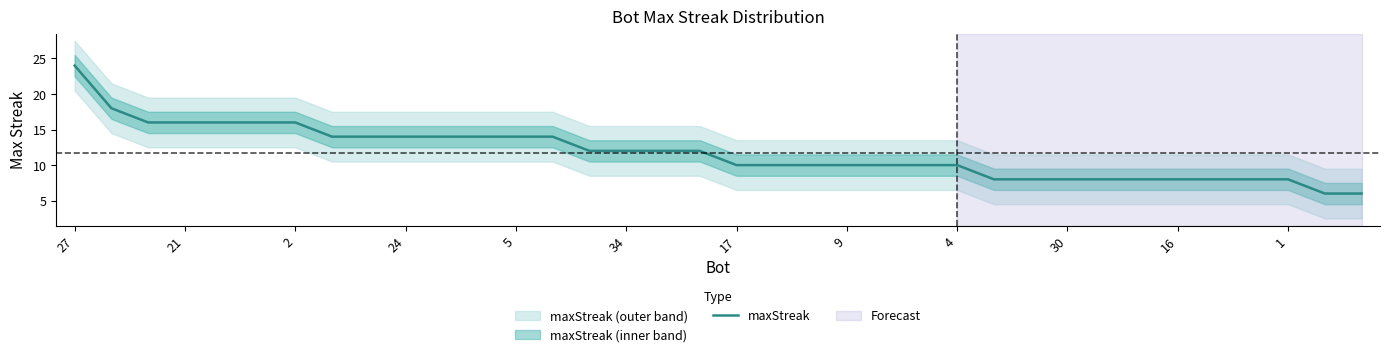

At which category does the chart reach its peak across all series?

27